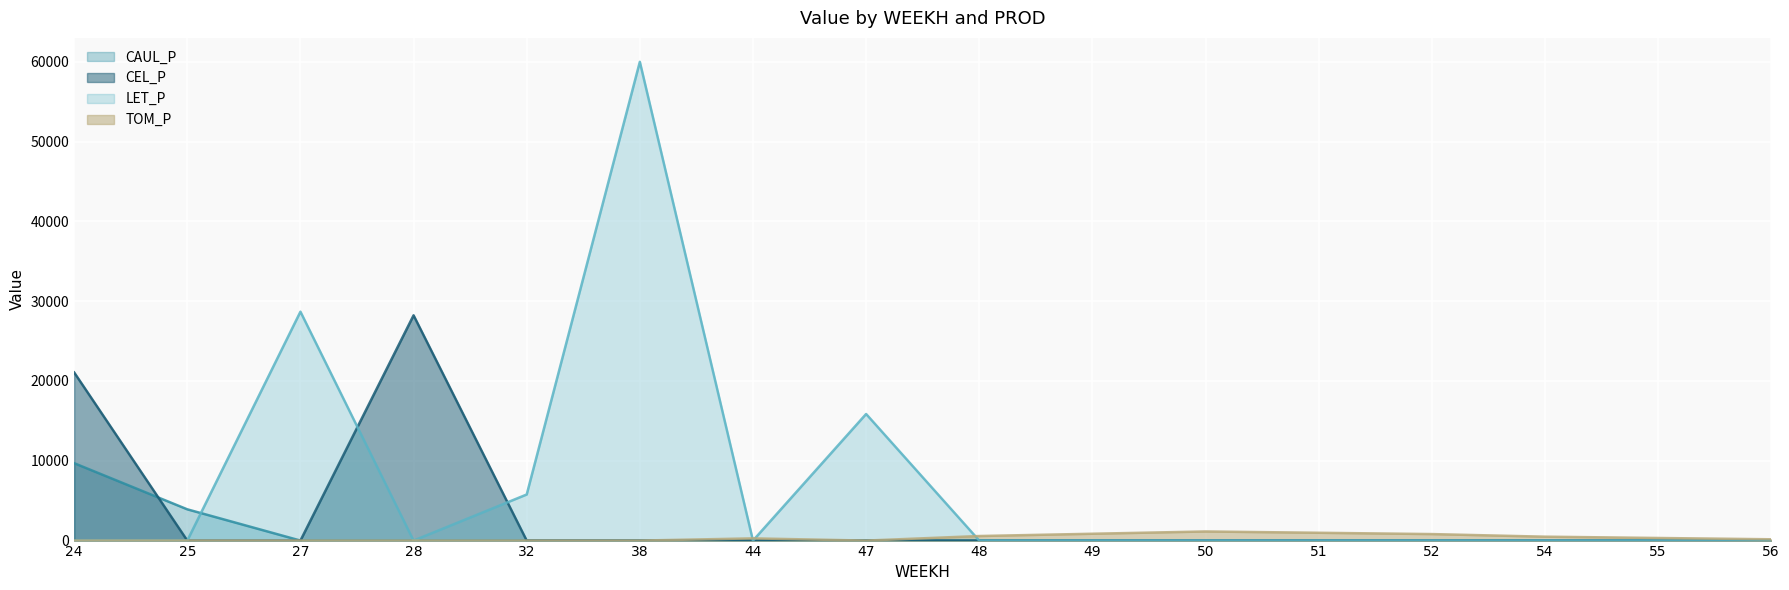

After their last crossing, which series has the higher values: CEL_P or CAUL_P?

CAUL_P